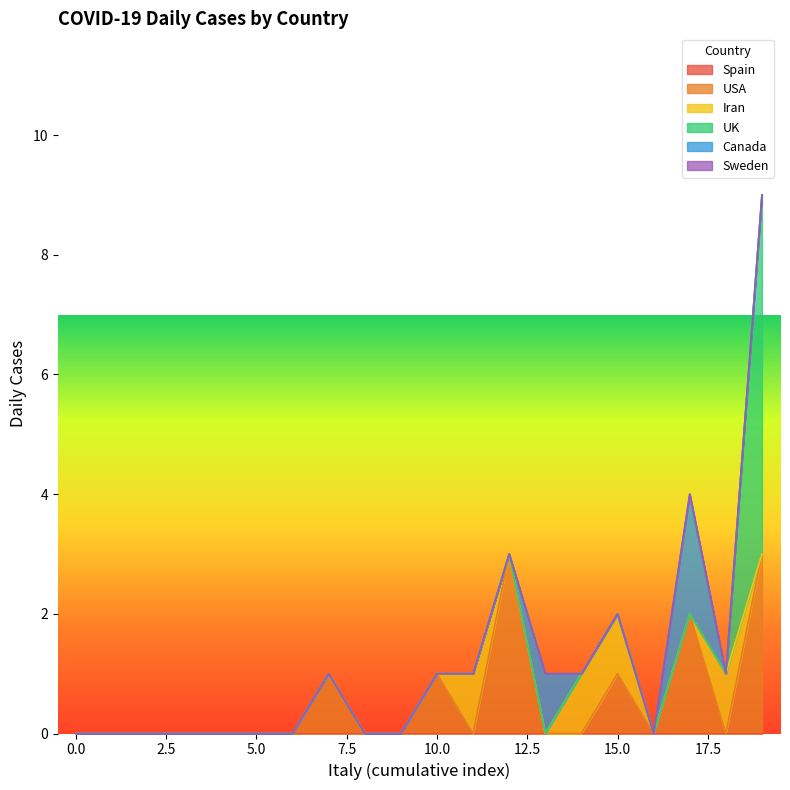

Is it true that Iran equals -1 at 12?

False